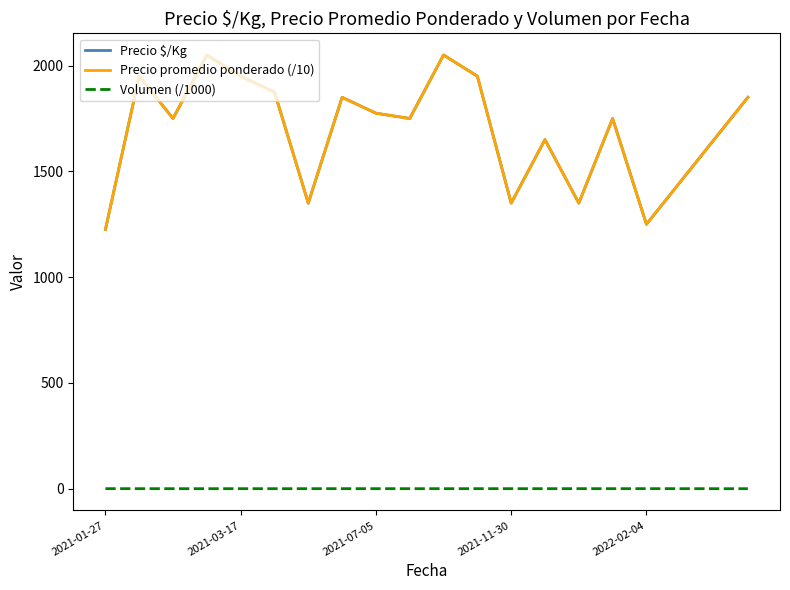

Does the chart have visible grid lines?

No